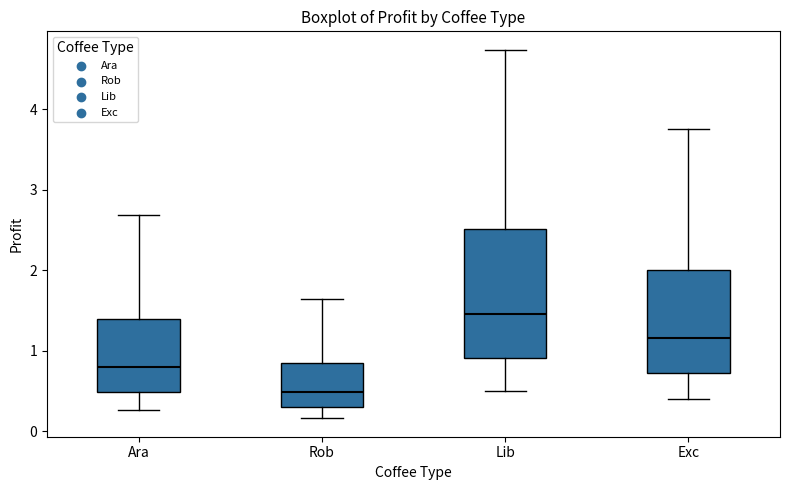

Which box's median line is the lowest?

Rob